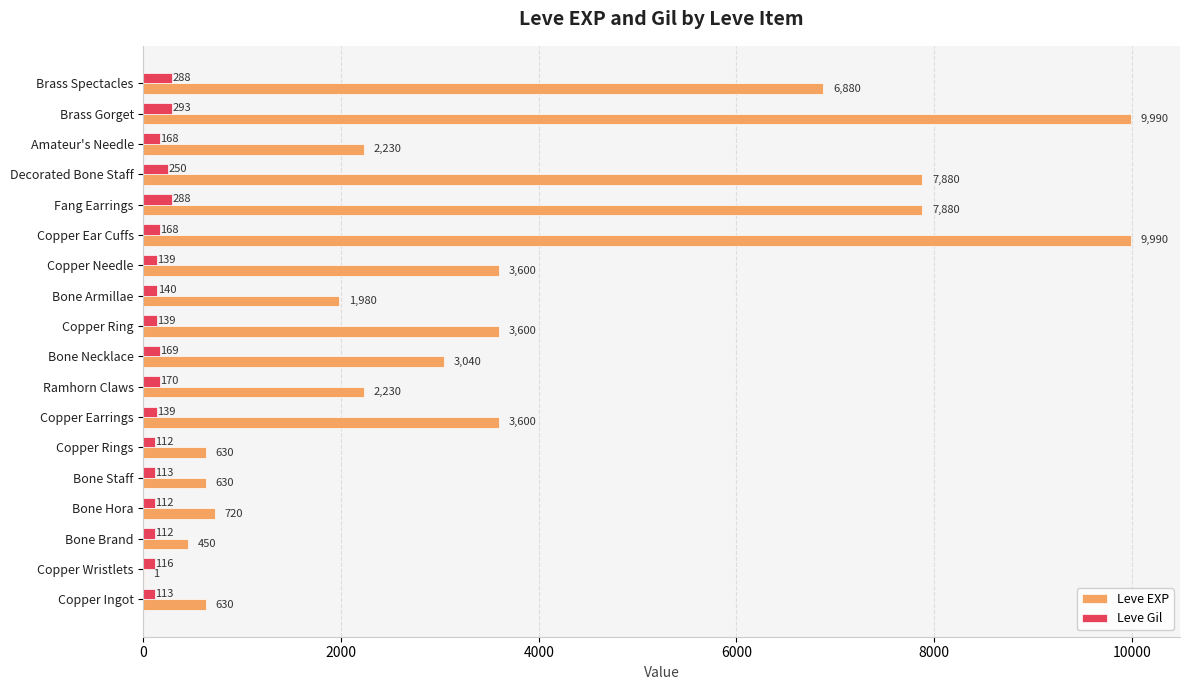

Is it true that Leve EXP equals 1021 at Amateur's Needle?

False